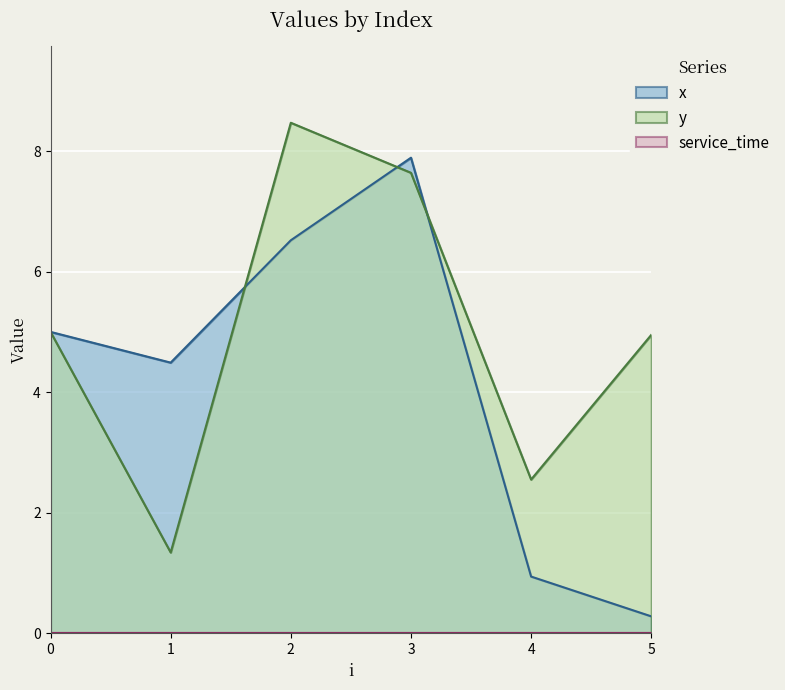

What is the difference between the maximum and minimum values in the y series?

7.1